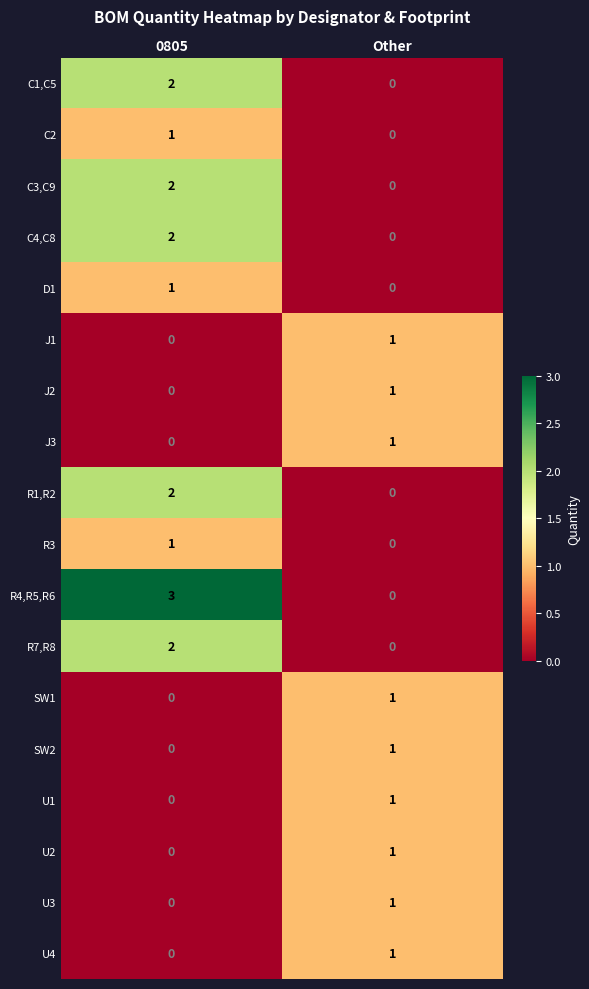

Which series has the widest spread of values?

R4,R5,R6